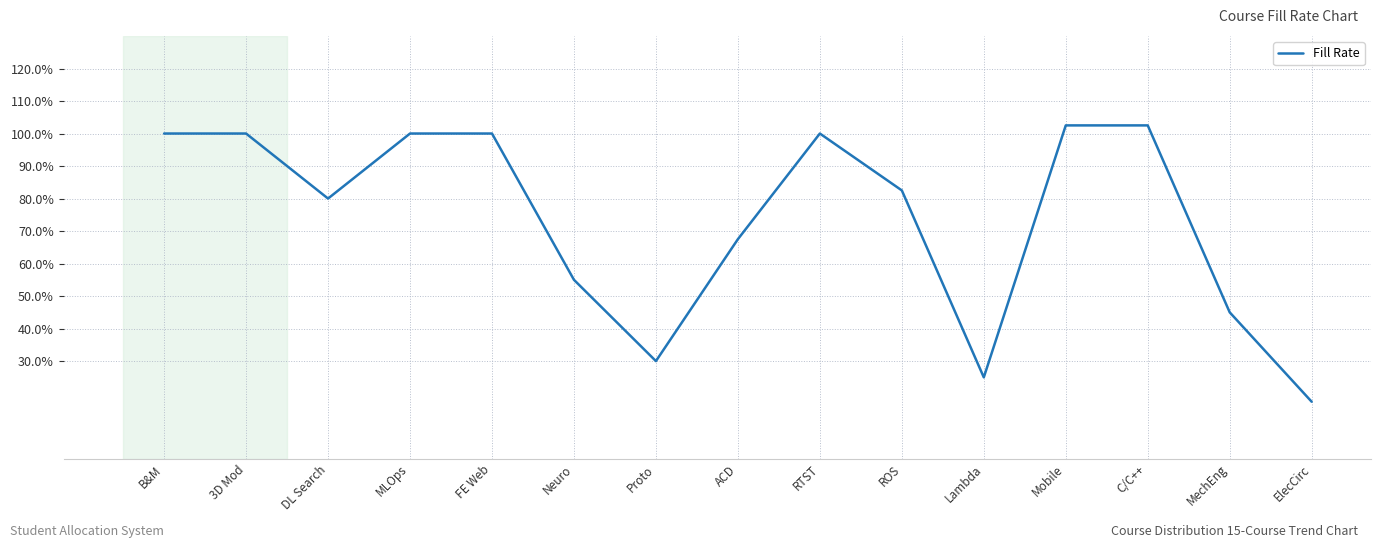

Which category has the lowest value across all series?

ElecCirc